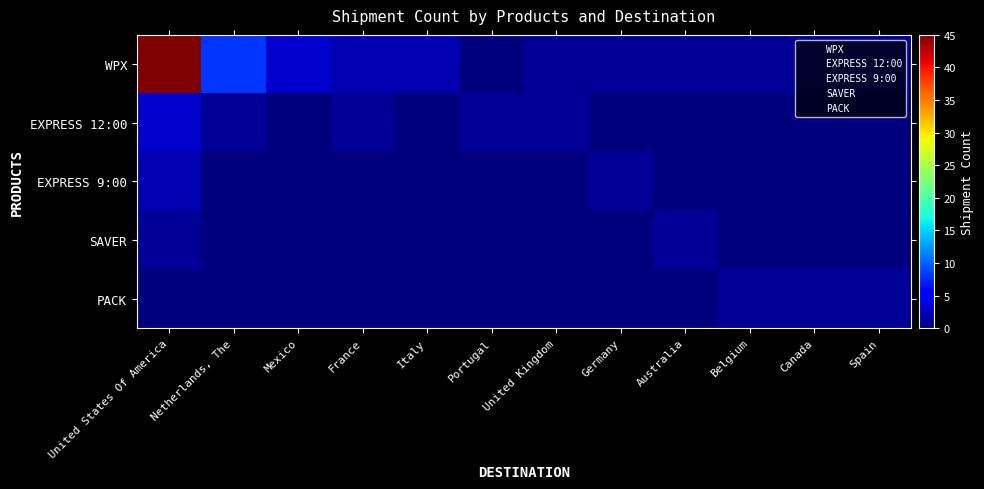

At which category is the sum across all series the highest?

United States Of America